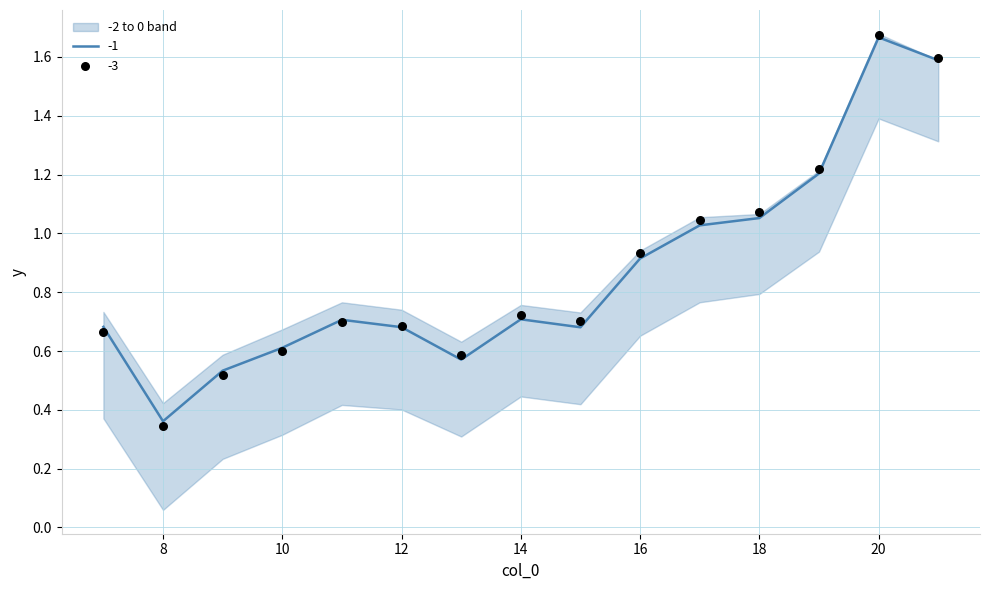

At which category is the sum across all series the highest?

20